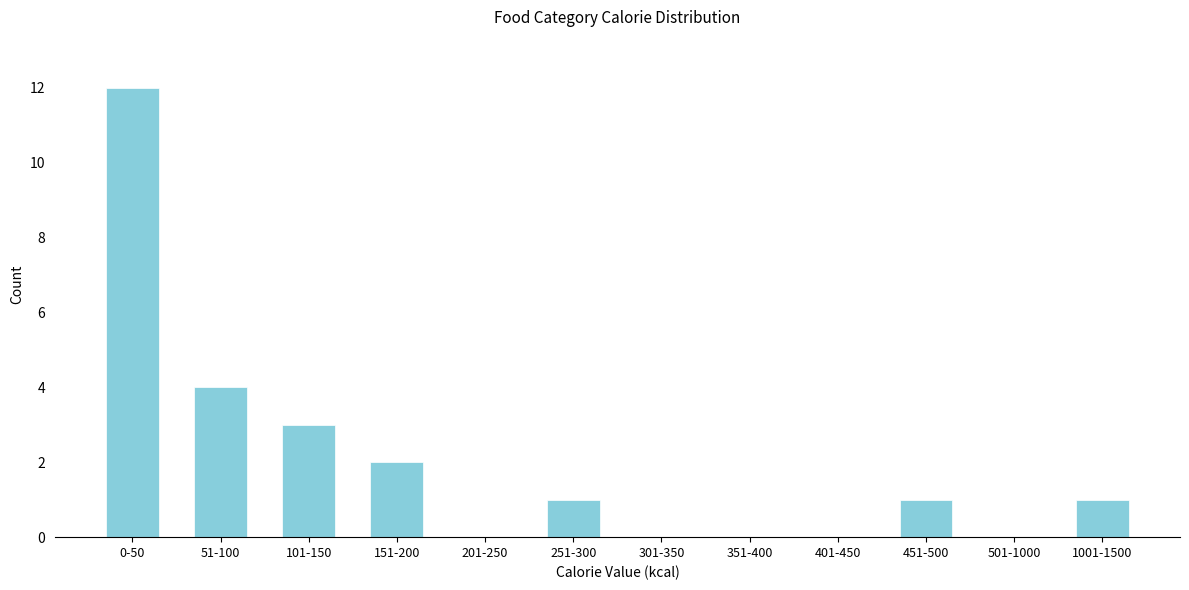

Reading left to right, what are all the values shown in this chart?

0-50=12	51-100=4	101-150=3	151-200=2	201-250=0	251-300=1	301-350=0	351-400=0	401-450=0	451-500=1	501-1000=0	1001-1500=1